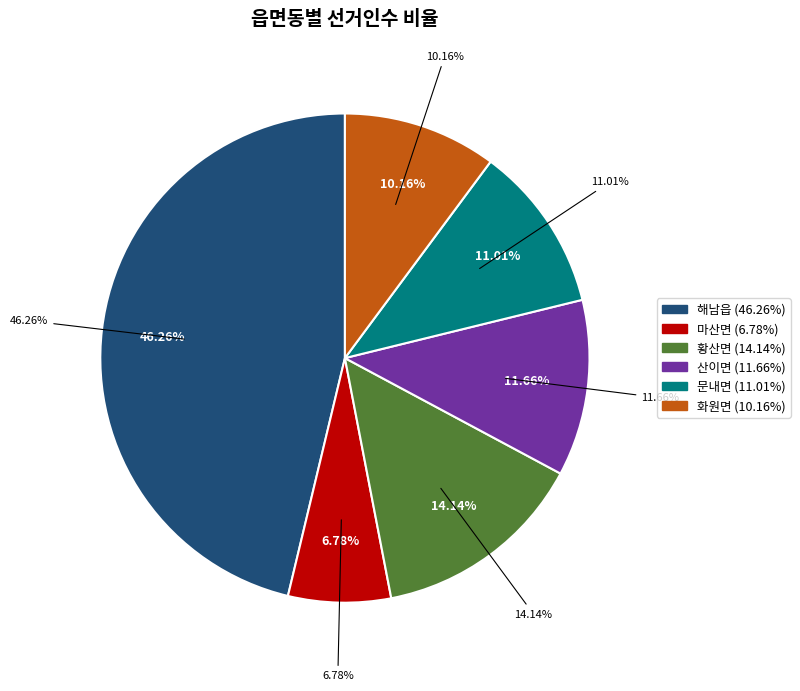

Combined, do 황산면 and 산이면 account for over 50%?

No